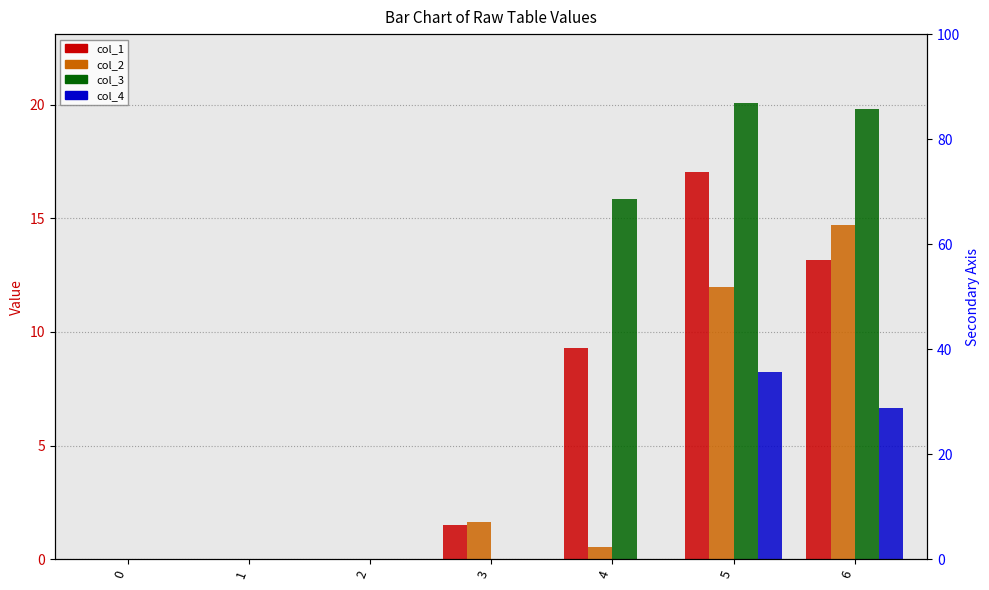

Which has a higher value, 4 or 6?

6